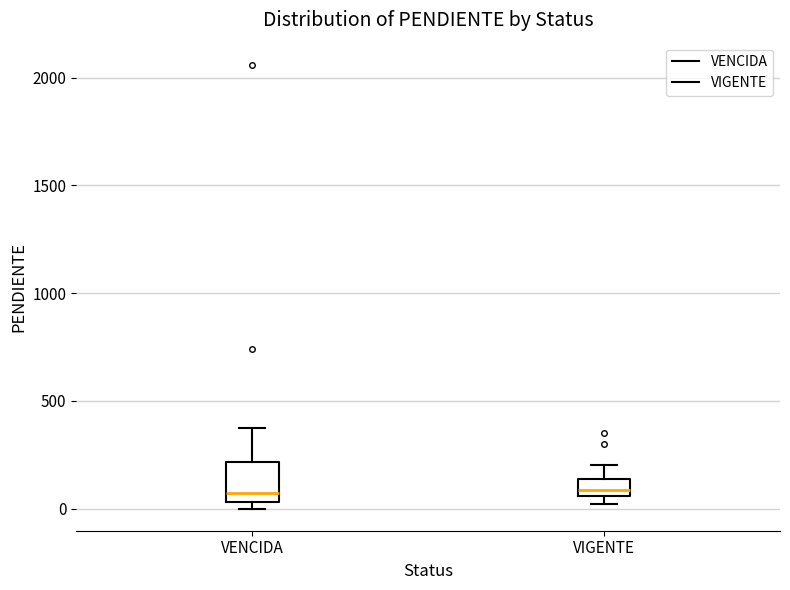

Where is the lower edge of the box for VIGENTE on the y-axis? The values are not printed on the chart, so give them approximately, as read against the axis.

50